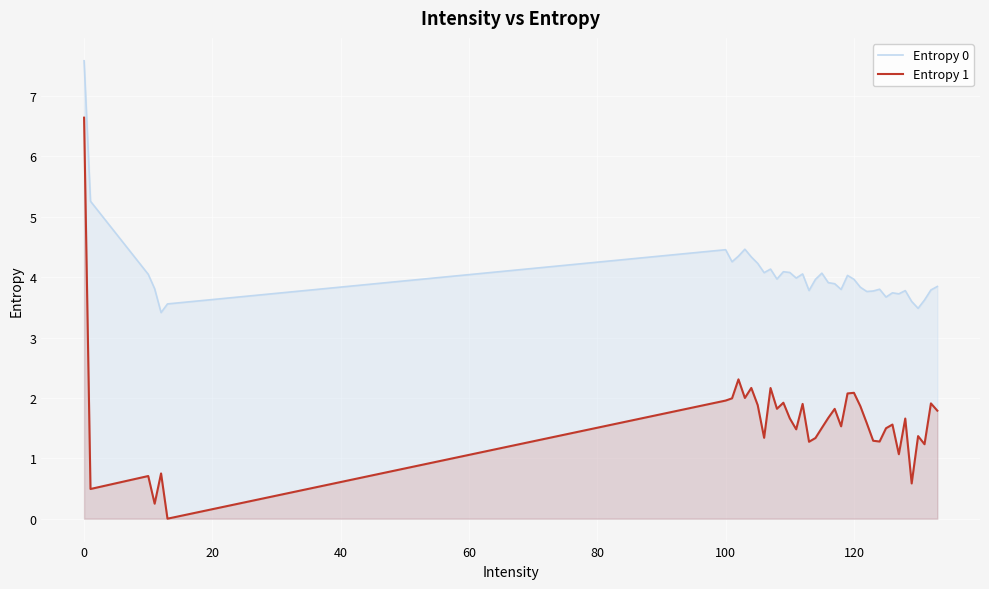

The Entropy 0 series shows 1.0 at 120. True or false?

False